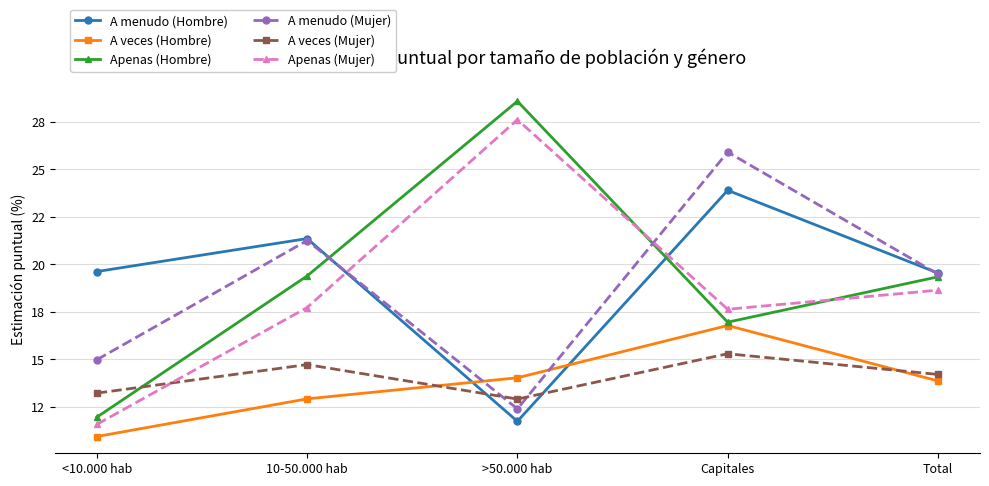

At <10.000 hab, list the series in order from largest to smallest.

A menudo (Hombre), A menudo (Mujer), A veces (Mujer), Apenas (Hombre), Apenas (Mujer), A veces (Hombre)